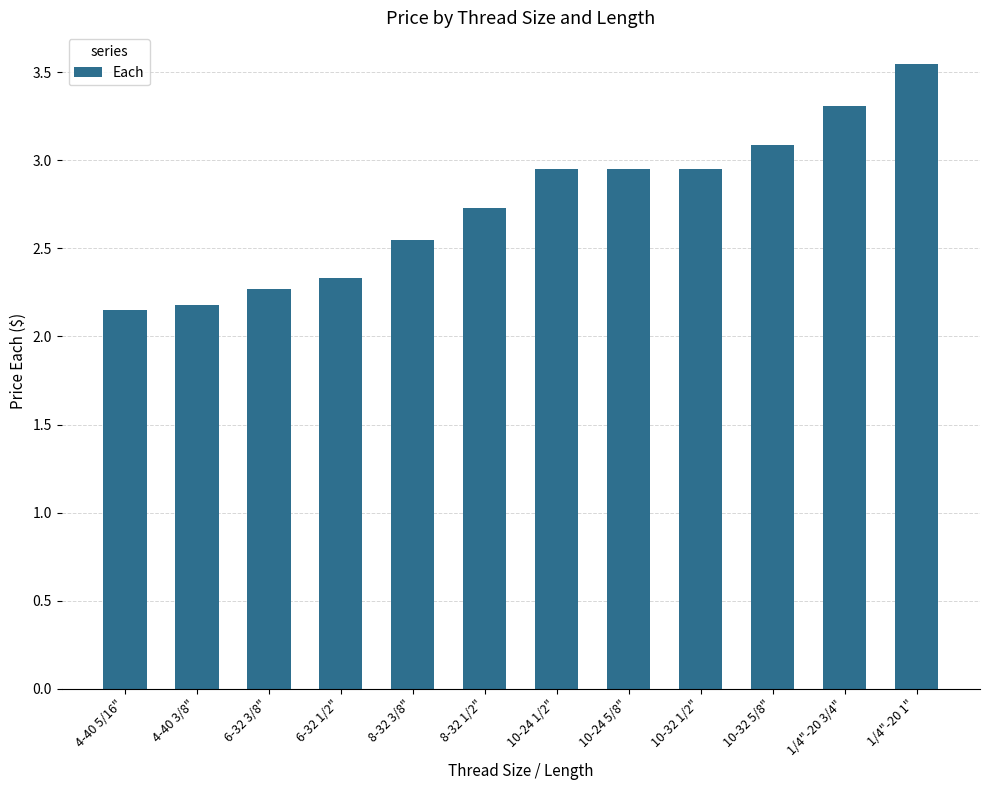

What is the ratio of the value at 10-32 5/8" to the value at 8-32 1/2"?

1.1